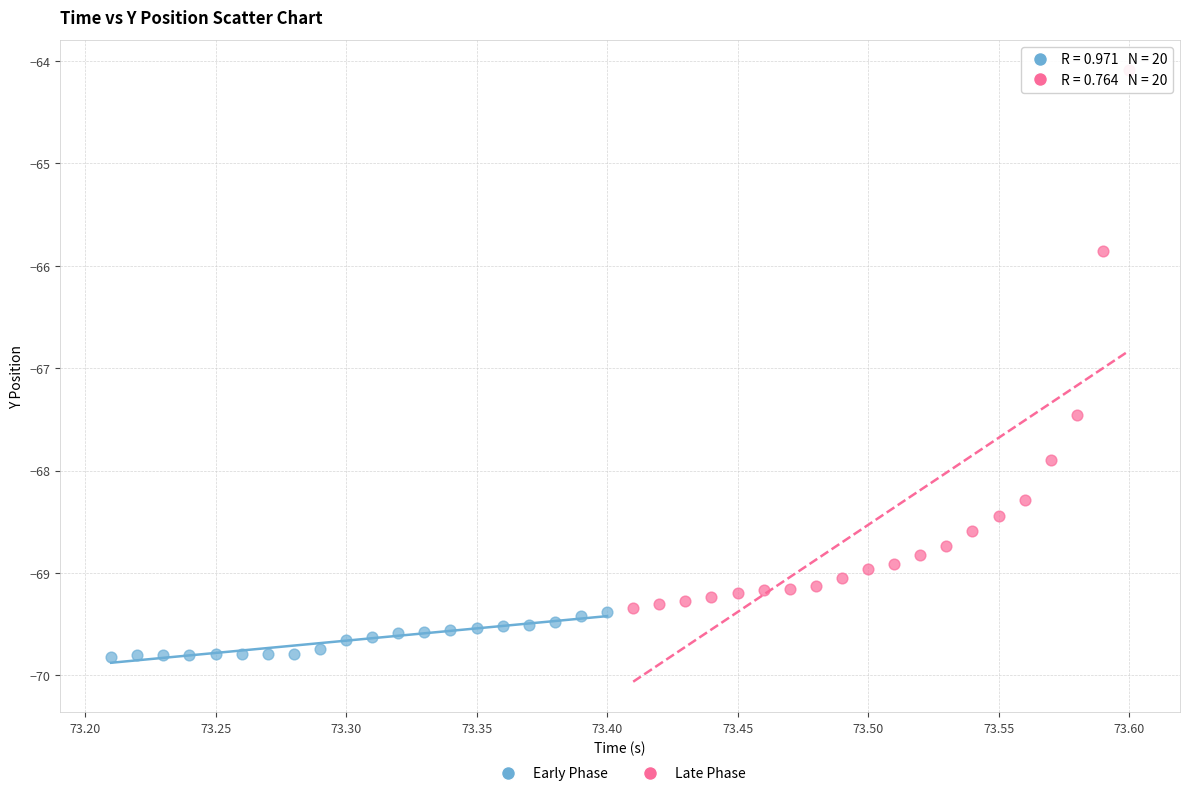

Which series has the widest spread of Y values?

Late Phase